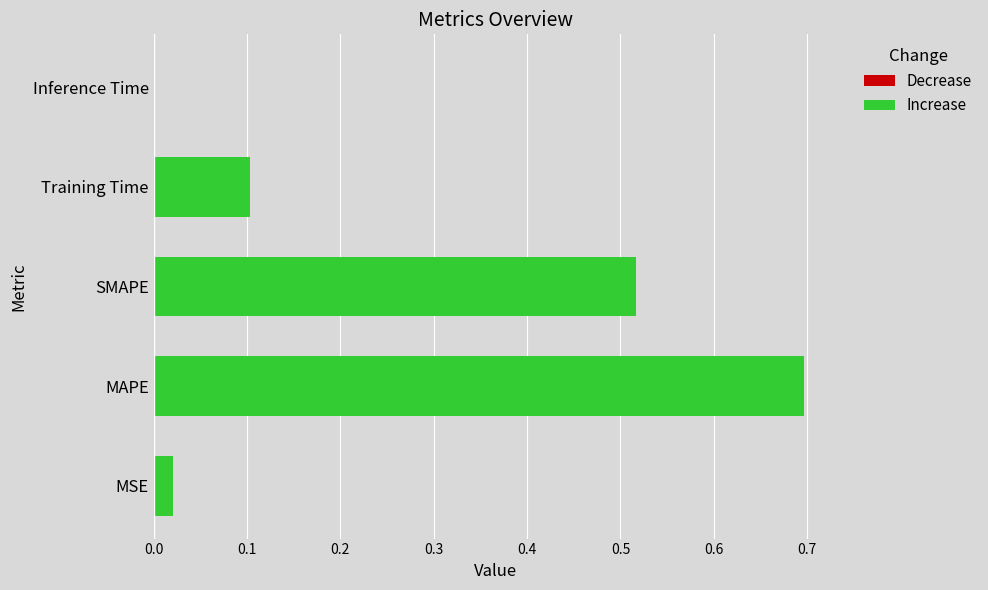

Does the chart contain stacked bars?

No